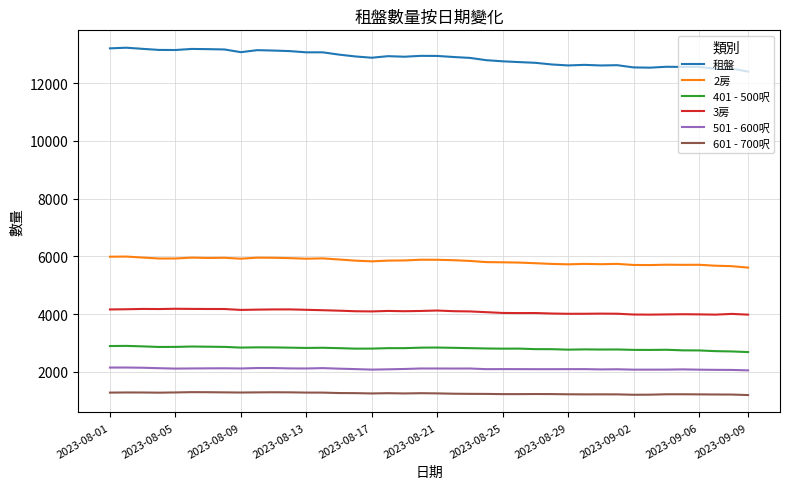

What is the smallest value displayed?

1201